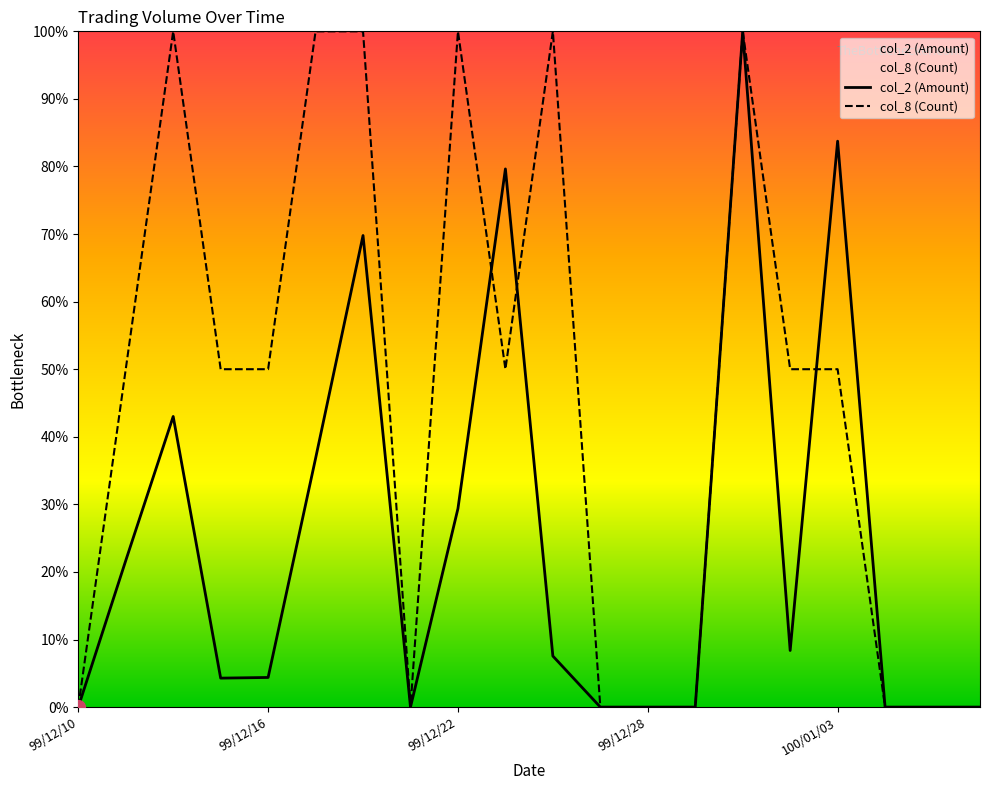

Which series changed the most between 99/12/13 and 99/12/16?

col_2 (Amount)